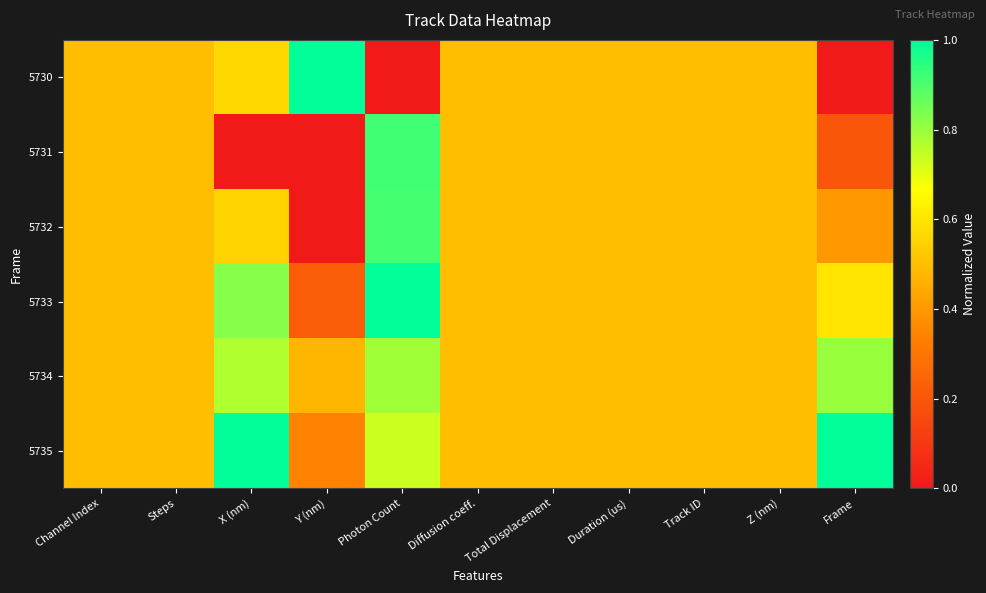

At which category is the sum across all series the highest?

Photon Count